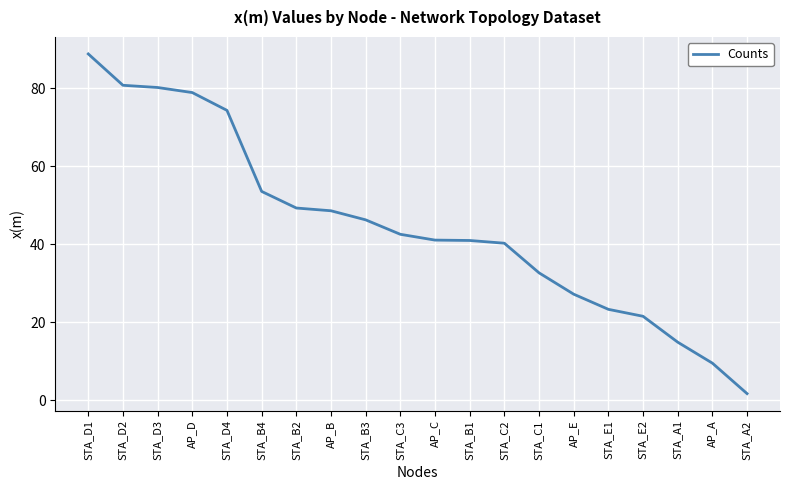

What is the maximum value shown in the chart?

88.8